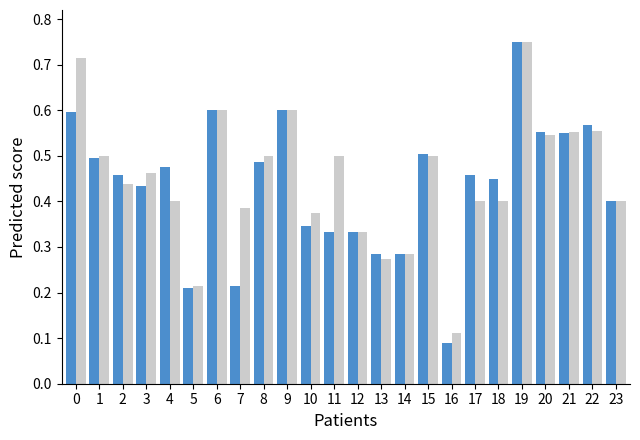

What is the total value across all series at 21?

1.1